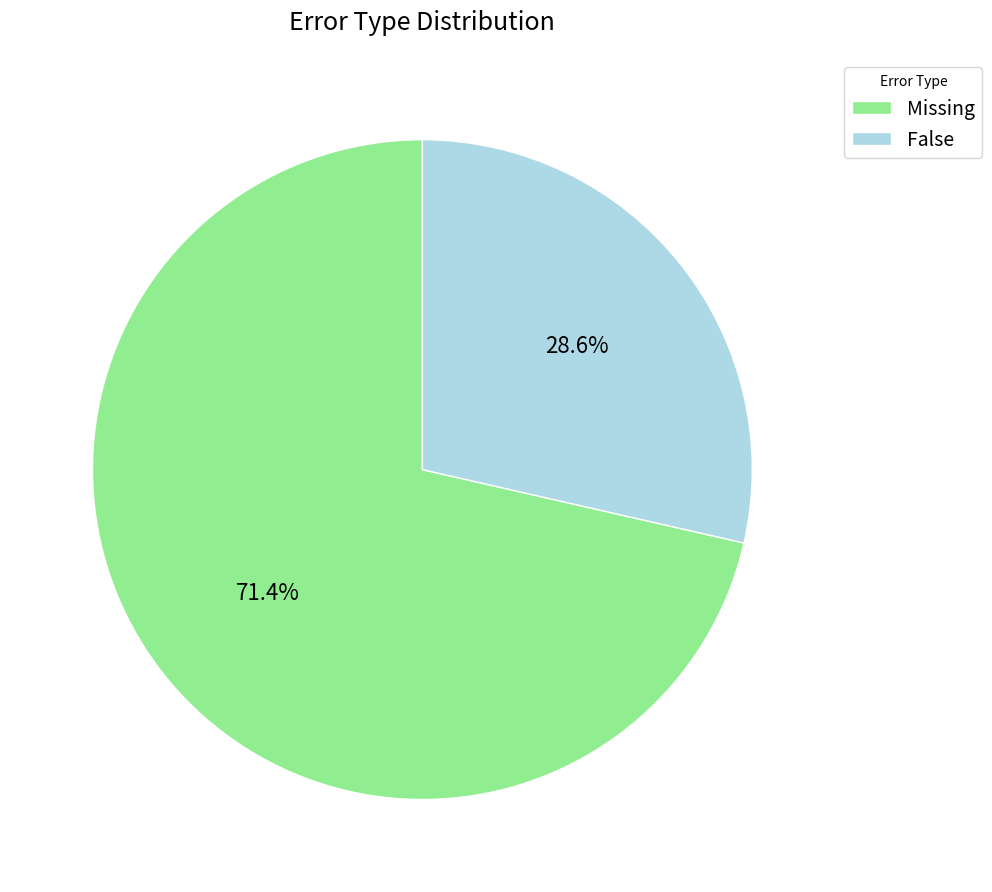

To the nearest percent, what is the difference between the False and Missing slice percentages?

43%